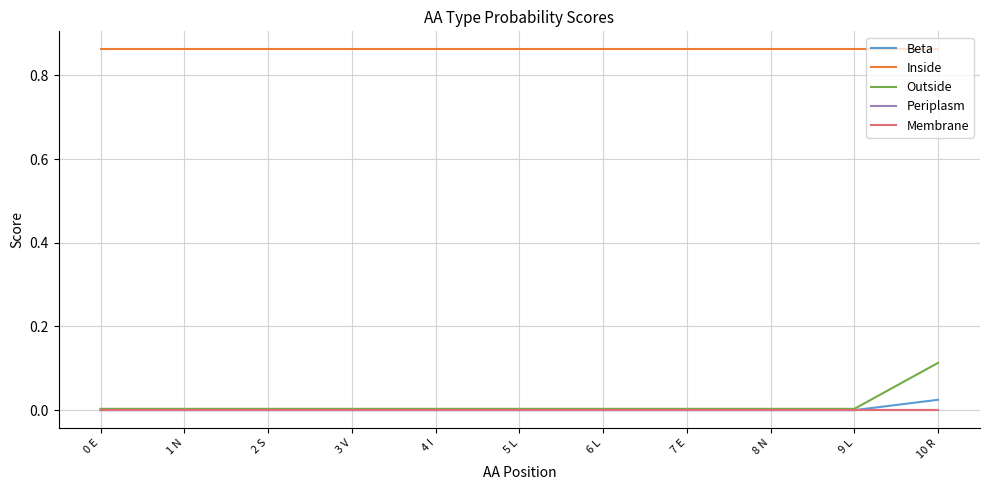

True or false: Membrane and Periplasm cross at least once.

False